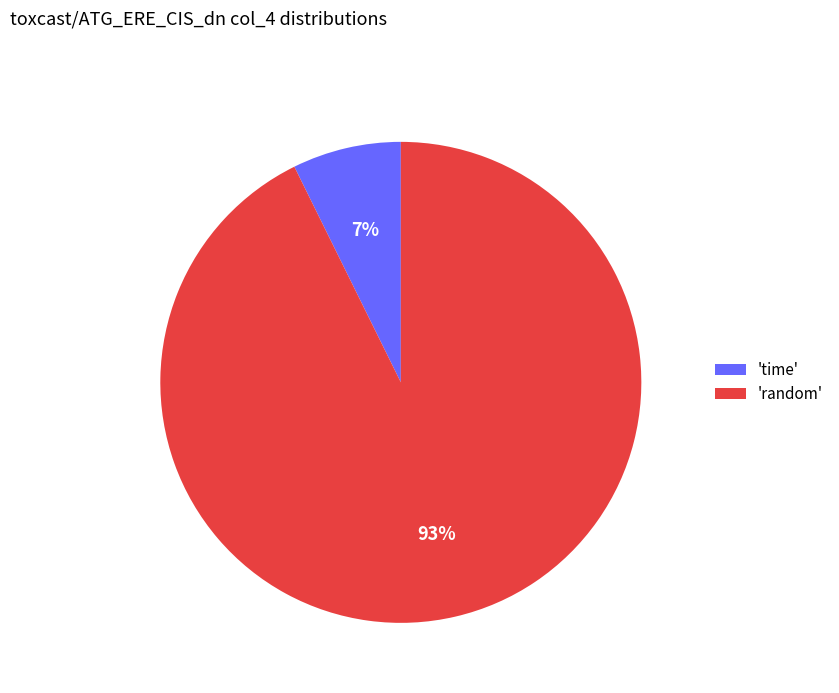

The 'time' slice represents 7% of the pie. True or false?

True